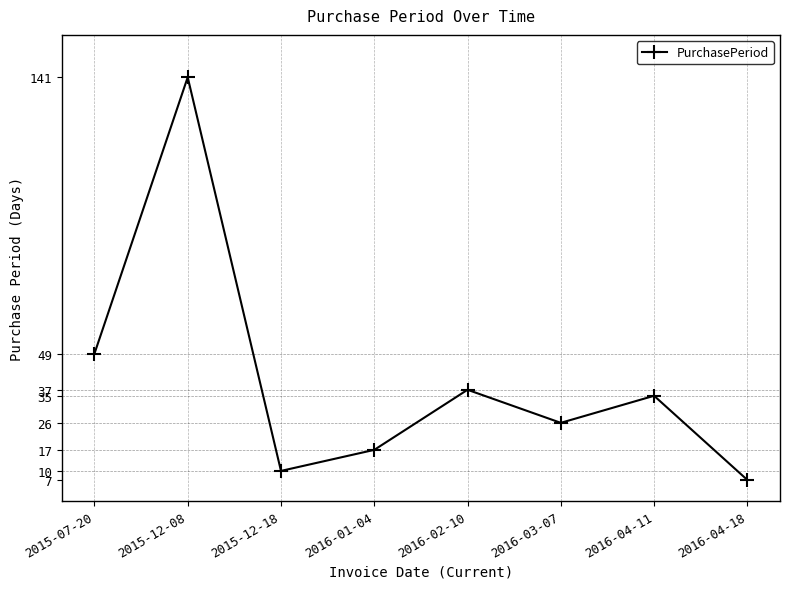

At which label does the data first exceed 35?

2015-07-20